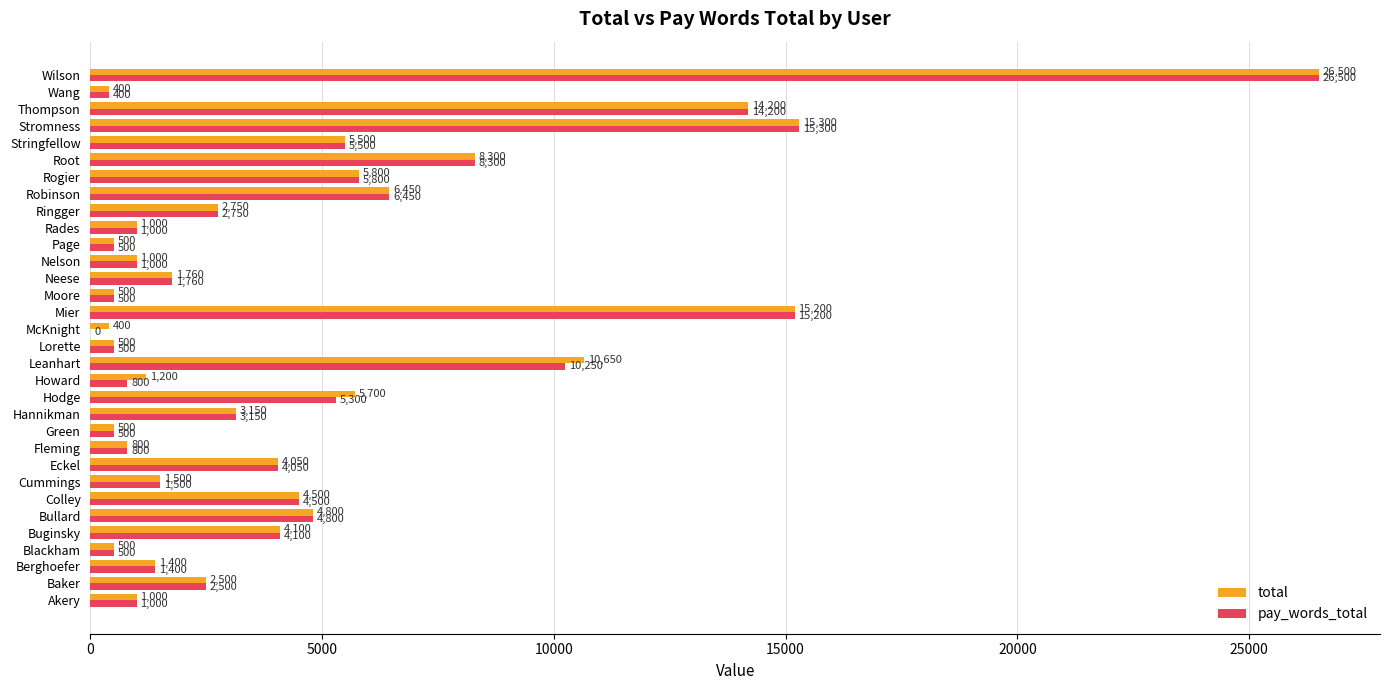

Which series has the largest total across all categories?

total